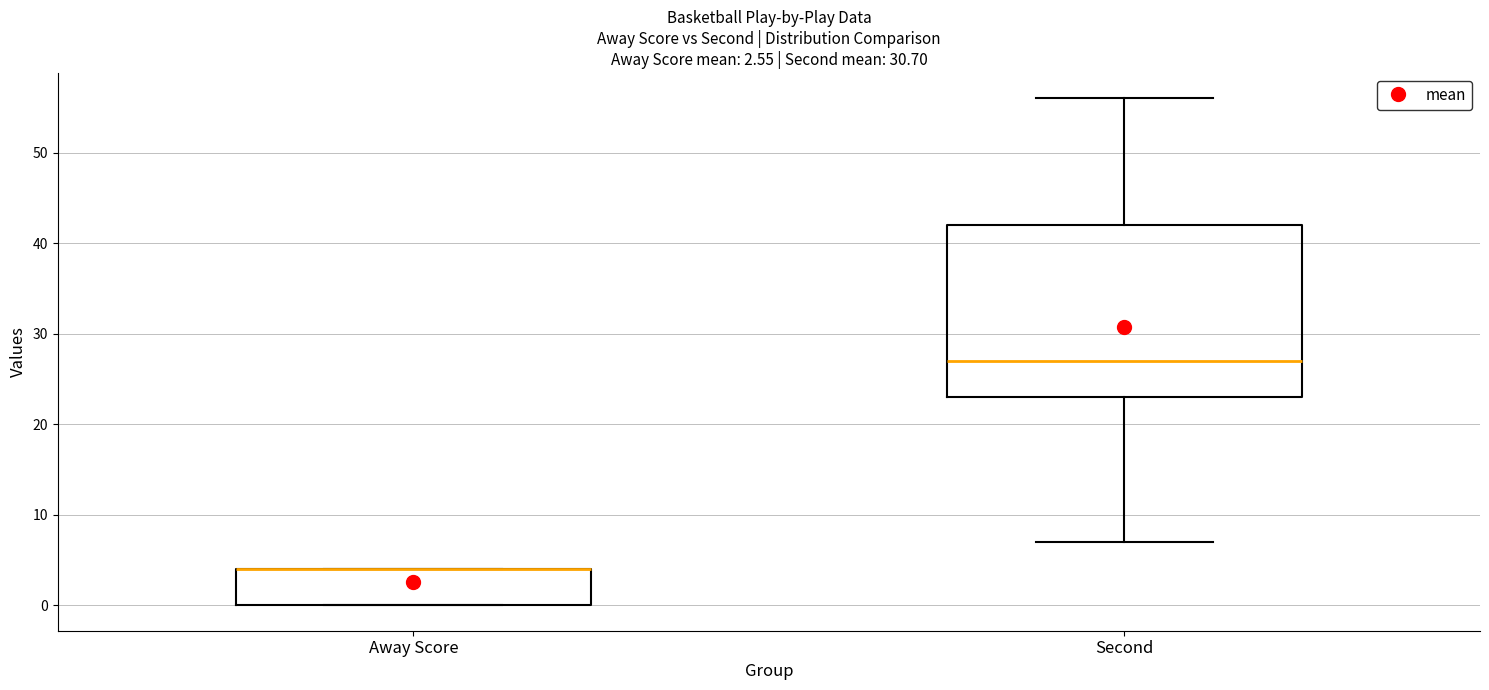

Comparing the boxes themselves (not the whiskers), which one is the tallest?

Second